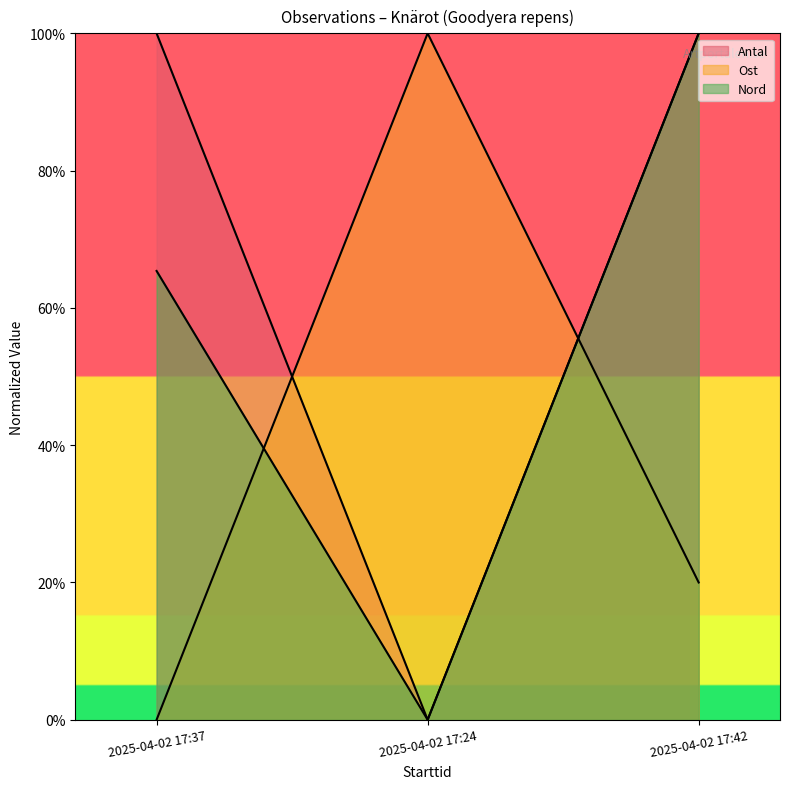

Between 2025-04-02 17:37 and 2025-04-02 17:42, which series saw the biggest shift?

Nord